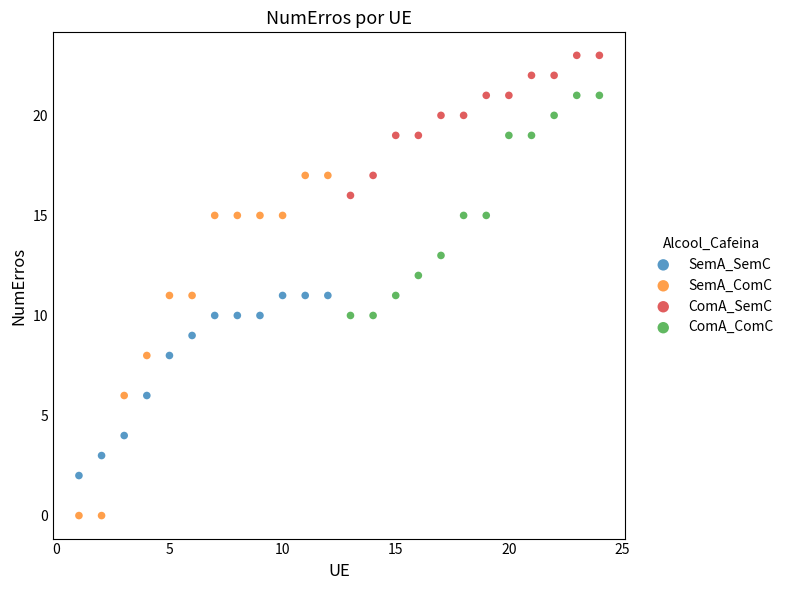

Which series reaches the maximum Y coordinate?

ComA_SemC